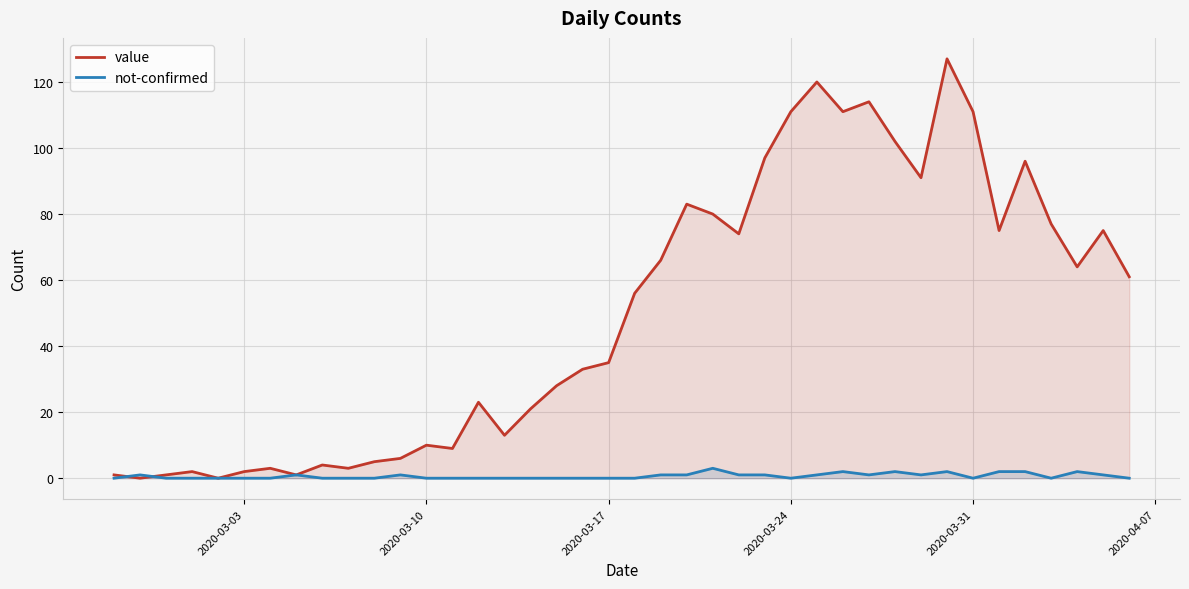

Reading left to right, transcribe all the data shown in this chart.

value: 1	0	1	2	0	2	3	1	4	3	5	6	10	9	23	13	21	28	33	35	56	66	83	80	74	97	111	120	111	114	102	91	127	111	75	96	77	64	75	61
not-confirmed: 0	1	0	0	0	0	0	1	0	0	0	1	0	0	0	0	0	0	0	0	0	1	1	3	1	1	0	1	2	1	2	1	2	0	2	2	0	2	1	0